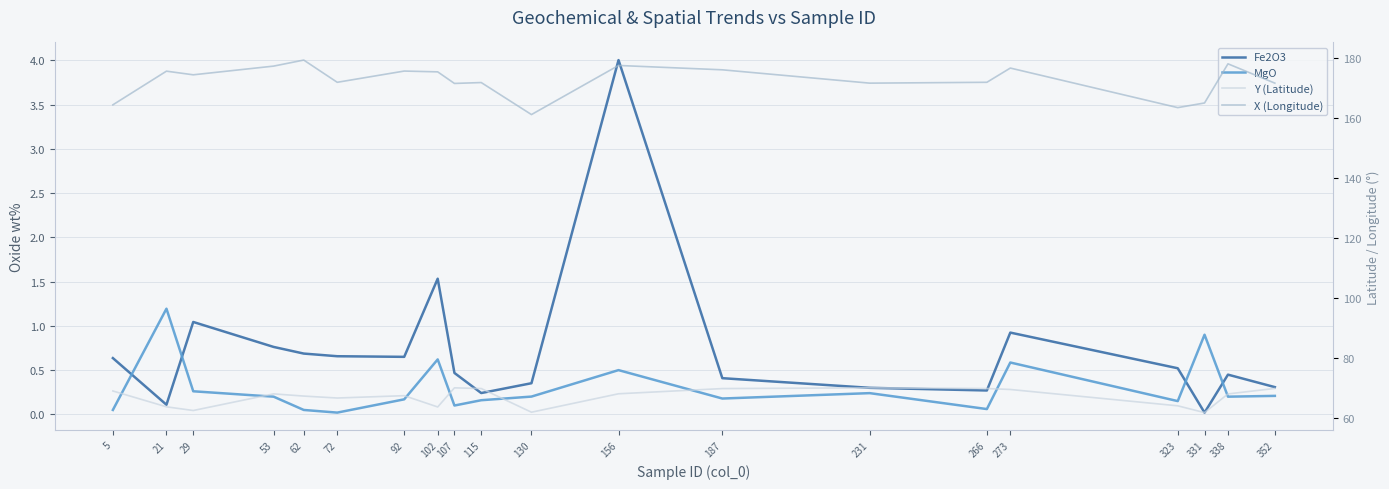

What is the total value across all series at 187?

246.4